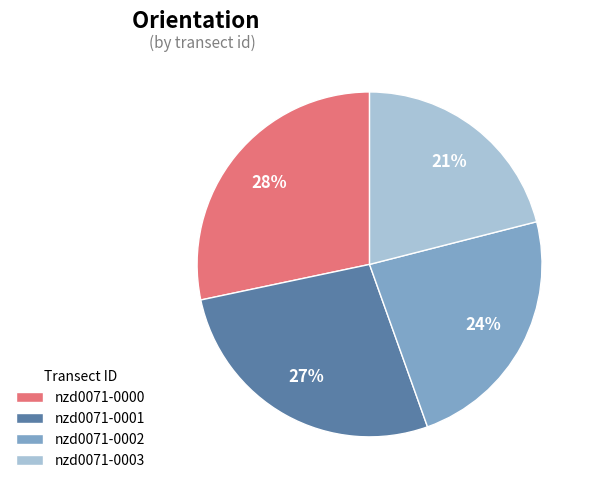

Is there a majority slice in this chart?

No